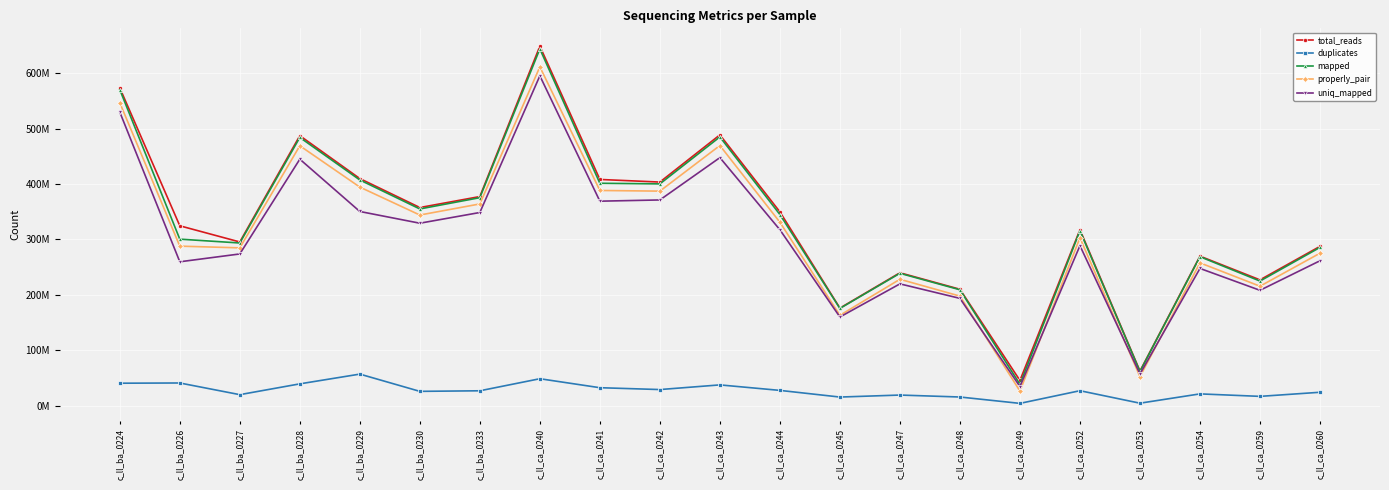

Does the chart have visible grid lines?

Yes